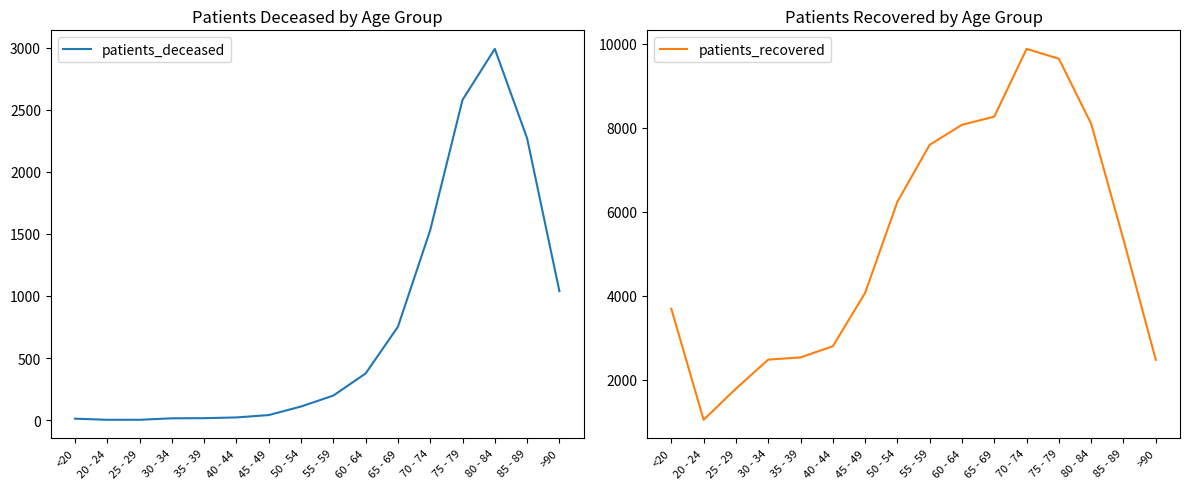

True or false: patients_recovered and patients_deceased intersect in this chart.

False